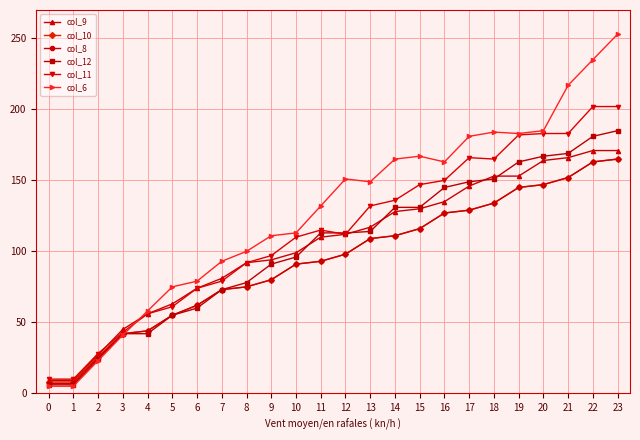

Which series has the widest spread of values?

col_6